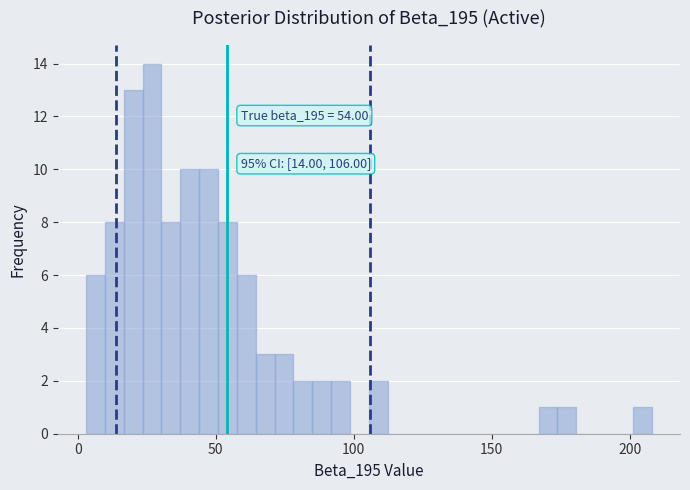

Read against the x-axis, roughly where is the centre of the tallest bar?

25